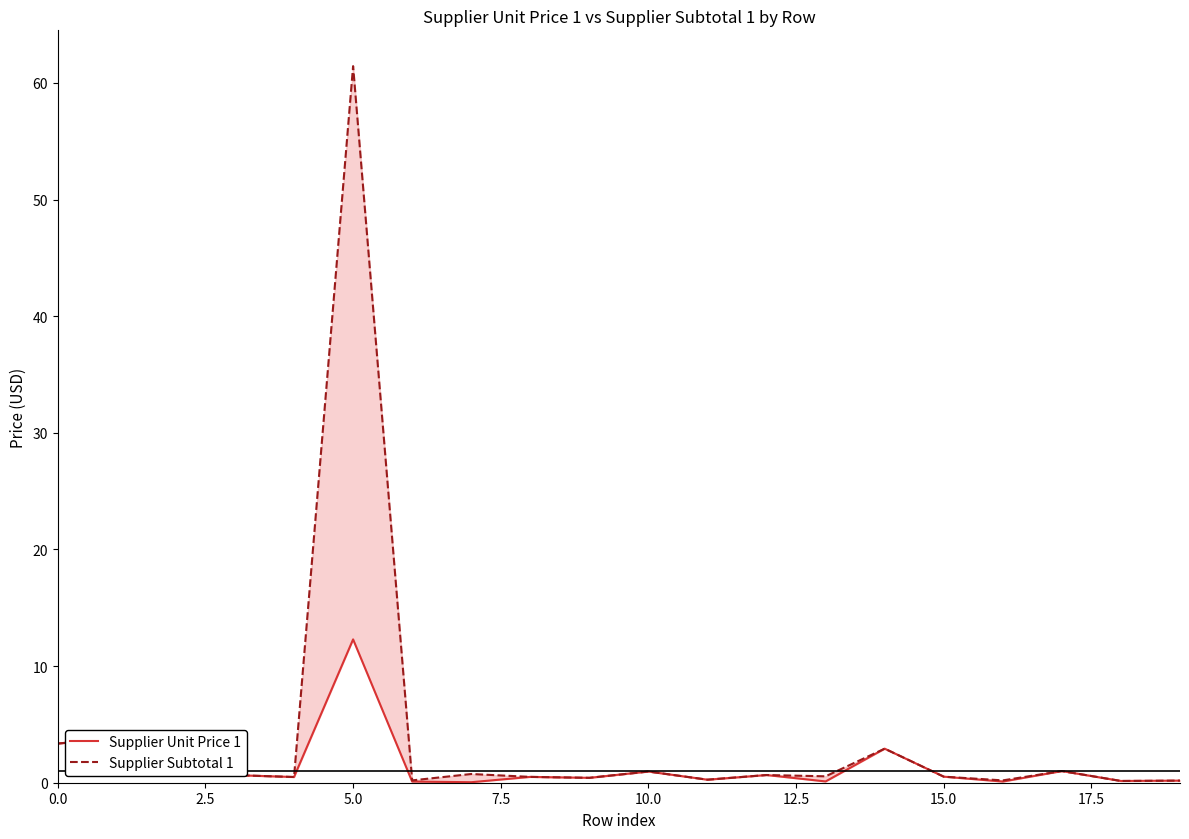

What is the average value of the Supplier Unit Price 1 series?

1.6